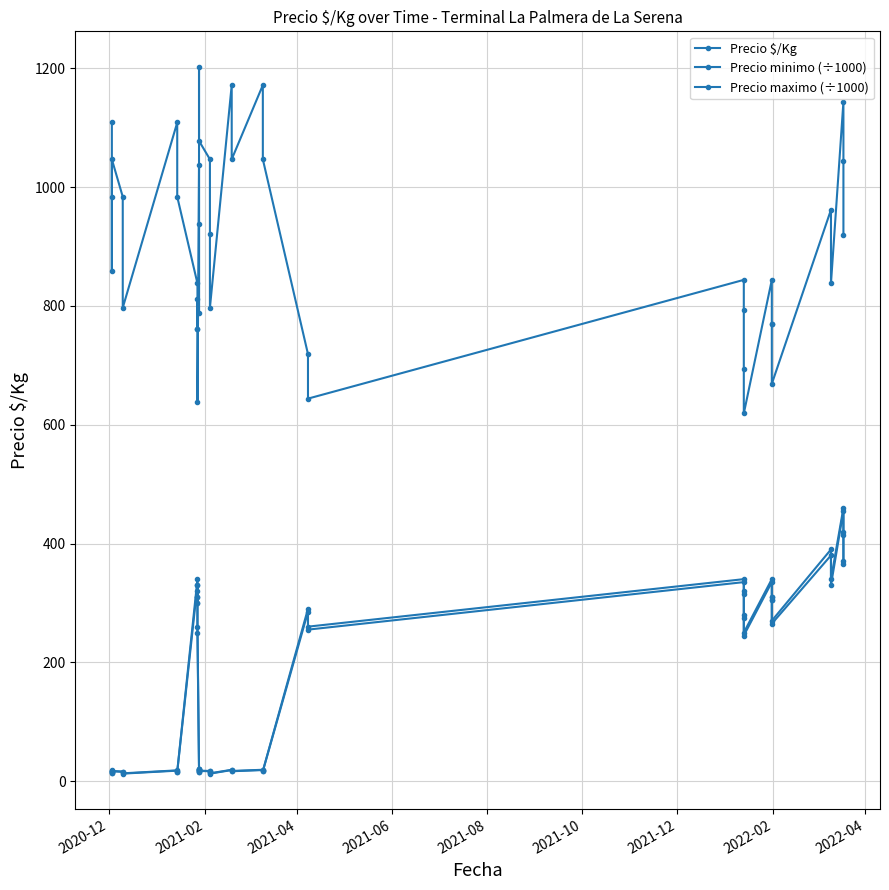

What is the value of the Precio minimo (÷1000) point at the 7th from the left?

17.5